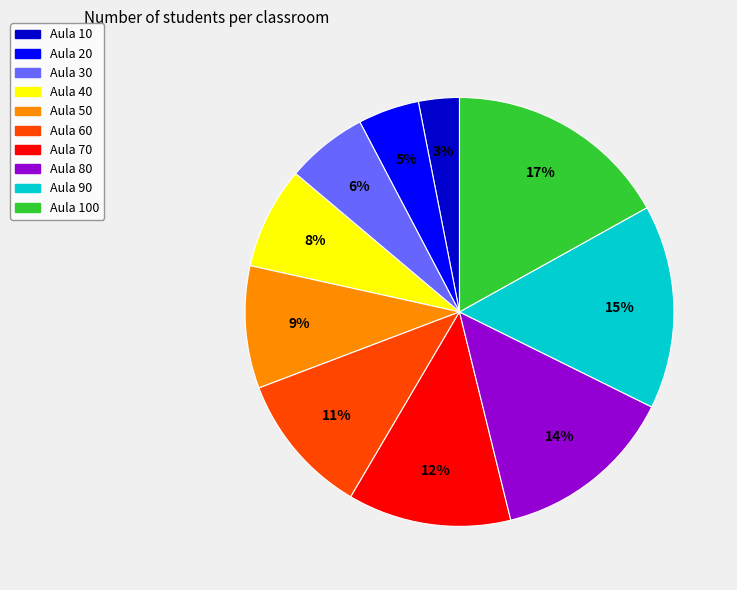

To the nearest percent, what is the combined percentage of Aula 90 and Aula 100?

32%